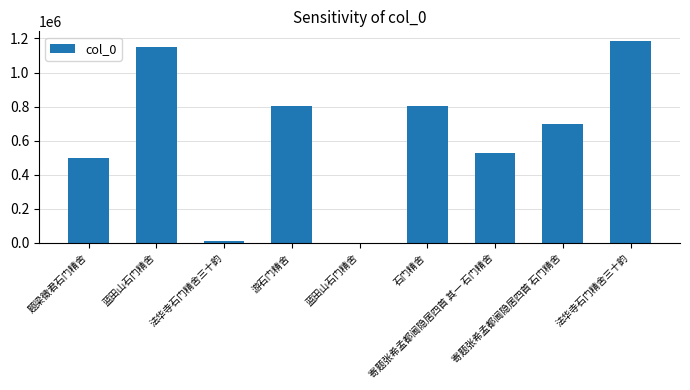

Are the bars horizontal?

No